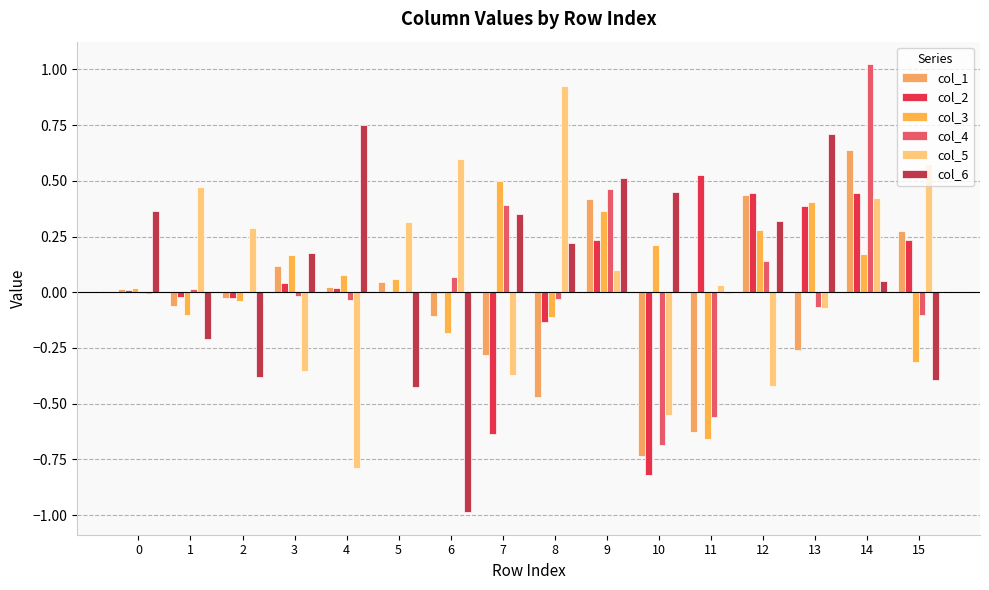

What is the difference between the maximum and second lowest values in the col_6 series?

1.2